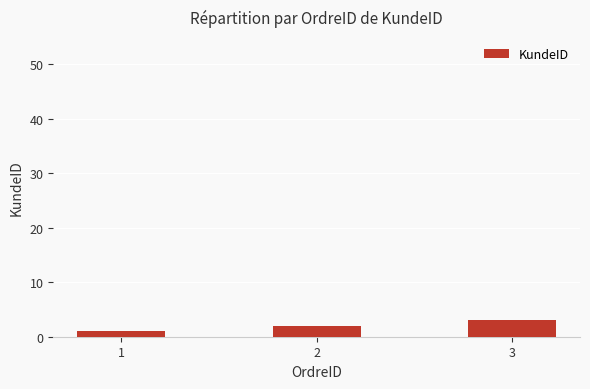

Reading right to left, extract all data points from this chart.

3	2	1